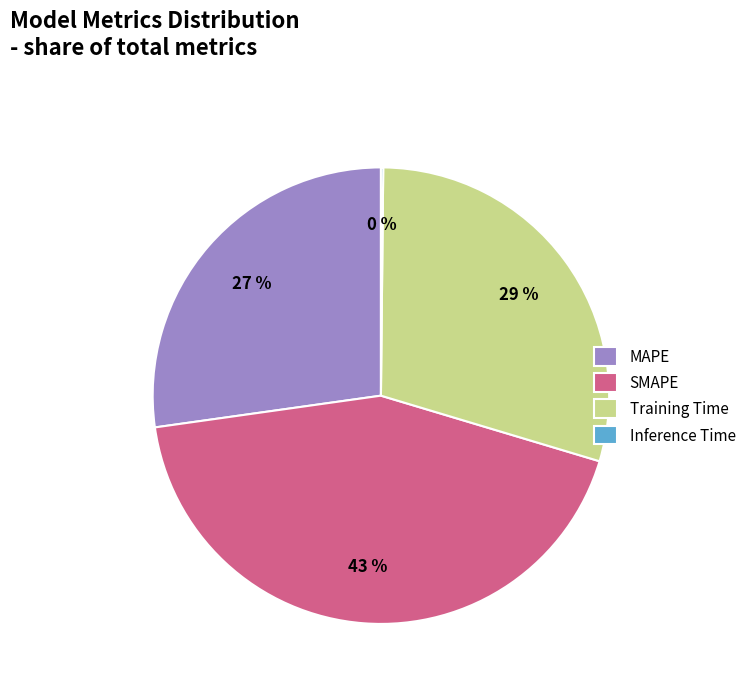

Do SMAPE and MAPE together represent more than half of the pie?

Yes